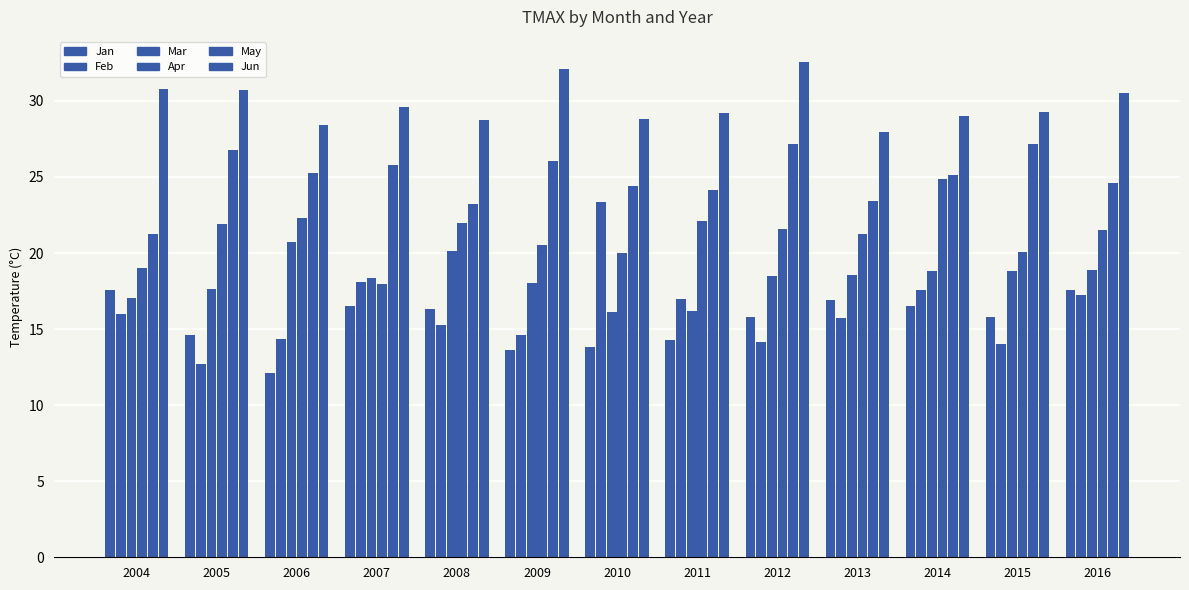

List the labels in order of Feb value, smallest first.

2005, 2015, 2012, 2006, 2009, 2008, 2013, 2004, 2011, 2016, 2014, 2007, 2010